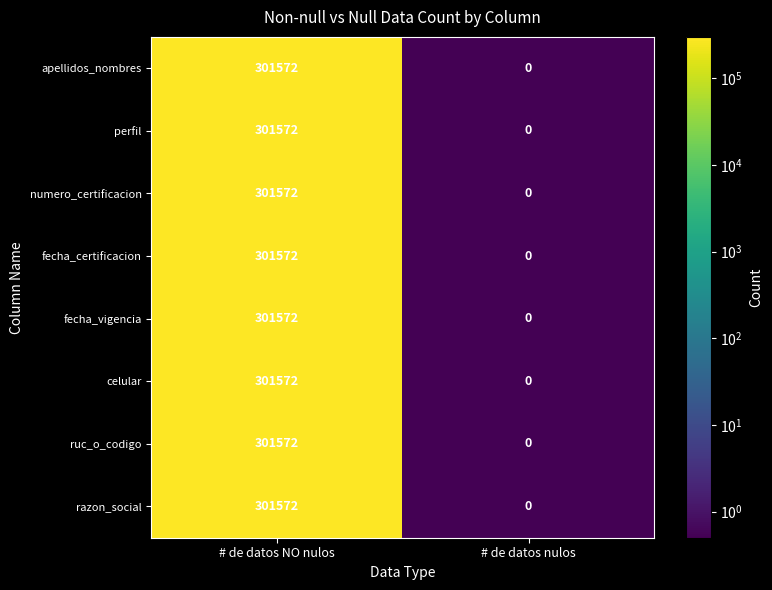

Which category has the highest value in the apellidos_nombres series?

# de datos NO nulos